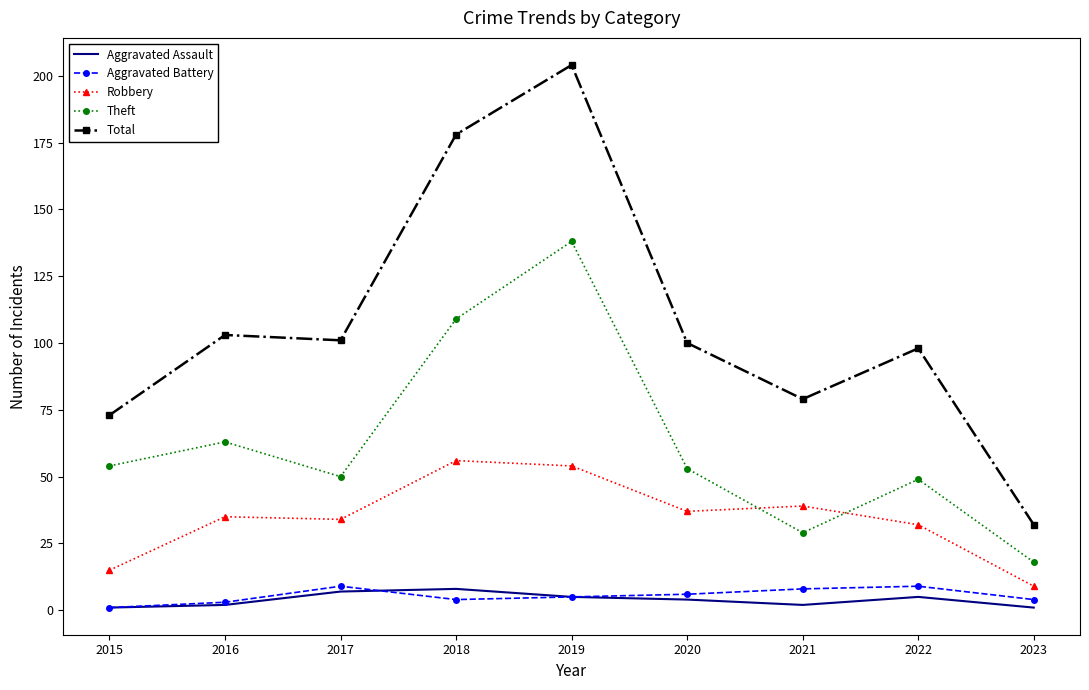

In Theft, how many points are lower than both neighbors (excluding endpoints)?

2